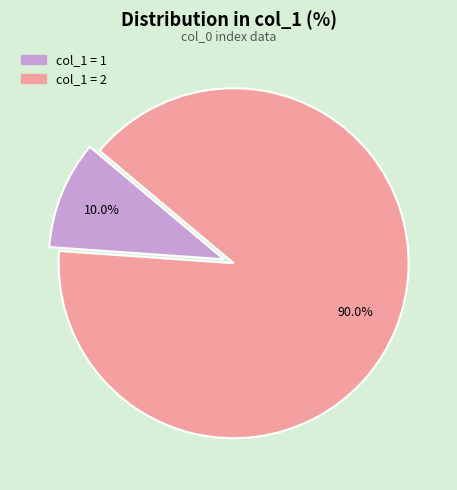

How many slices are in this pie chart?

2